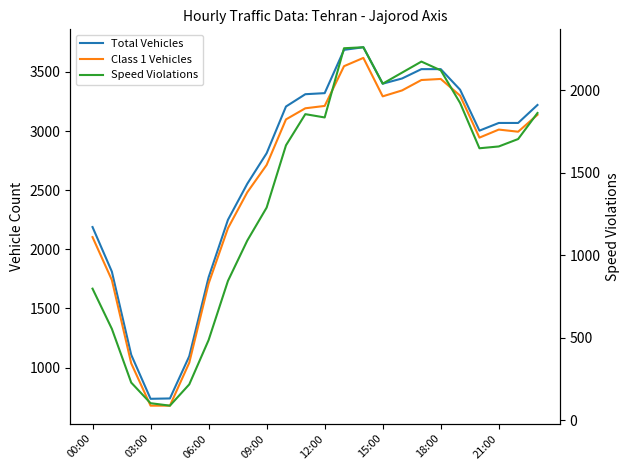

At how many categories does at least one series exceed 321?

24